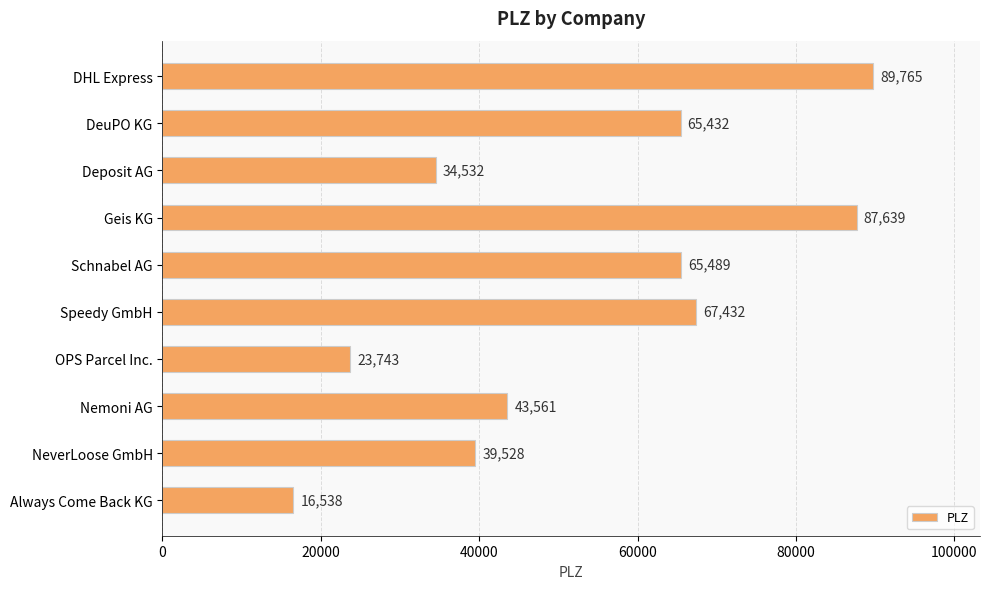

Reading top to bottom, transcribe all the data shown in this chart.

89765	65432	34532	87639	65489	67432	23743	43561	39528	16538